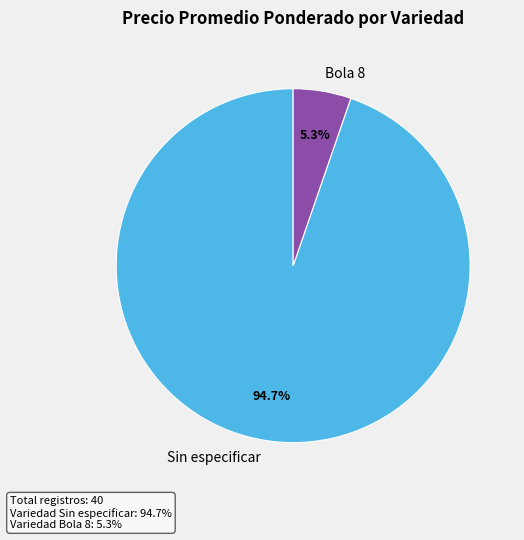

What percentage is NOT represented by Bola 8?

94.7%